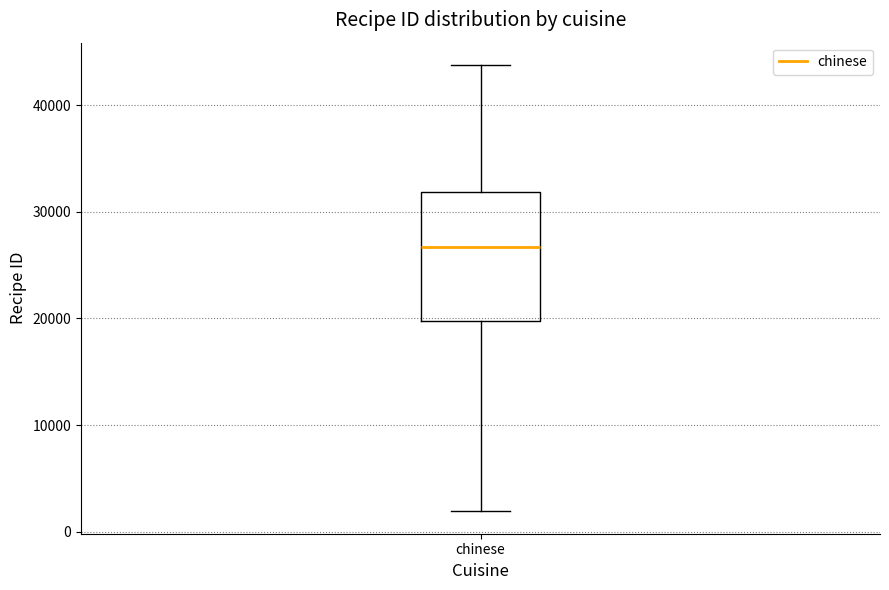

Transcribe this box plot: give where the median line is, the range the box spans, and where the two whiskers end, as read against the y-axis. The values are not printed on the chart, so give them approximately, as read against the axis.

median 27000, box 20000 to 32000, whiskers 2000 to 44000